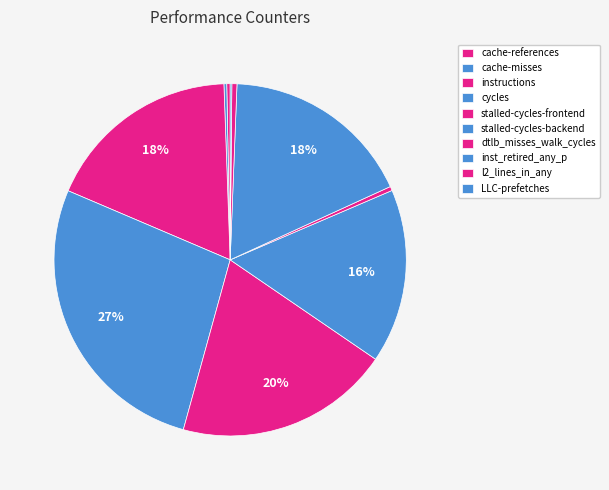

Does inst_retired_any_p represent more than half of the total?

No